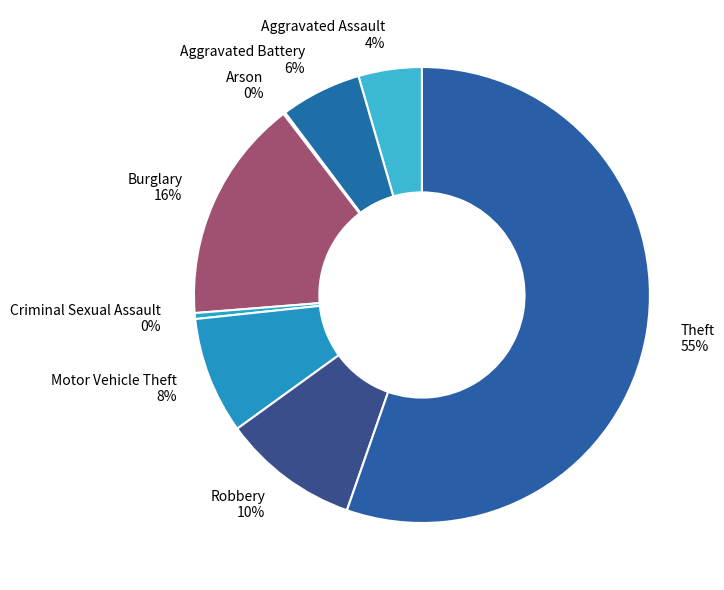

What is the ratio of the value at Burglary 16% to the value at Criminal Sexual Assault 0%?

37.7